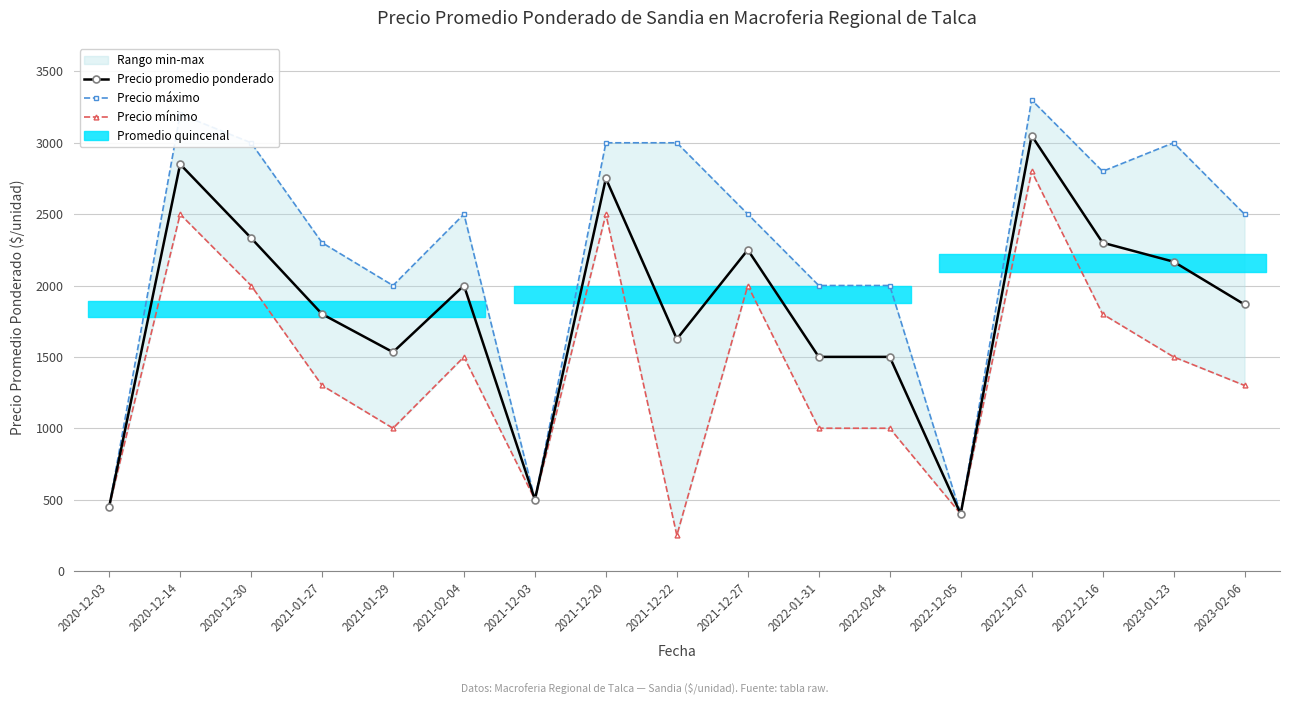

Which series has the widest spread of values?

Precio máximo